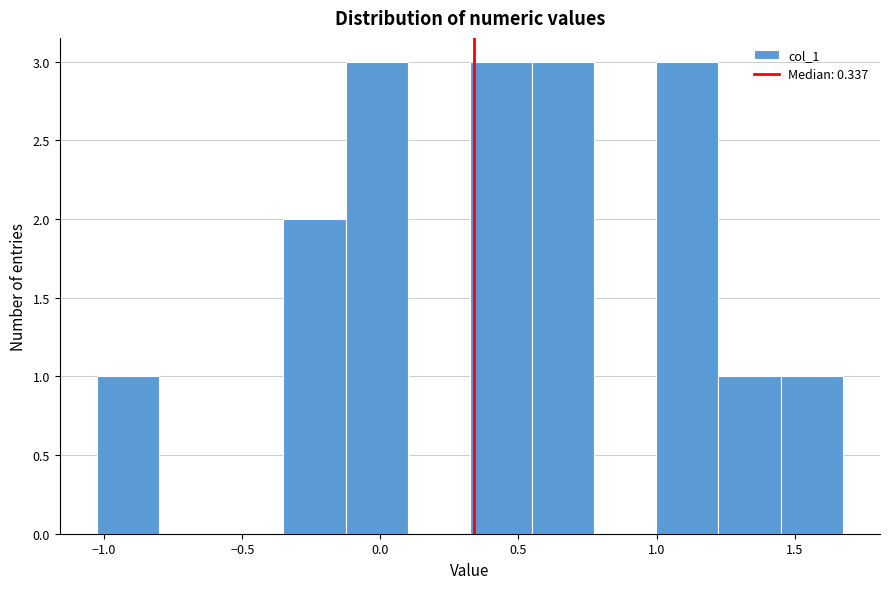

Reading left to right, list every bar in this chart as the range it spans on the x-axis followed by its height. Neither the bar edges nor the heights are printed on the chart, so give them approximately, as read against the axes.

-1.05 to -0.80: 1
-0.80 to -0.60: 0
-0.60 to -0.35: 0
-0.35 to -0.15: 2
-0.15 to 0.10: 3
0.10 to 0.30: 0
0.30 to 0.55: 3
0.55 to 0.75: 3
0.75 to 1.00: 0
1.00 to 1.20: 3
1.20 to 1.45: 1
1.45 to 1.65: 1